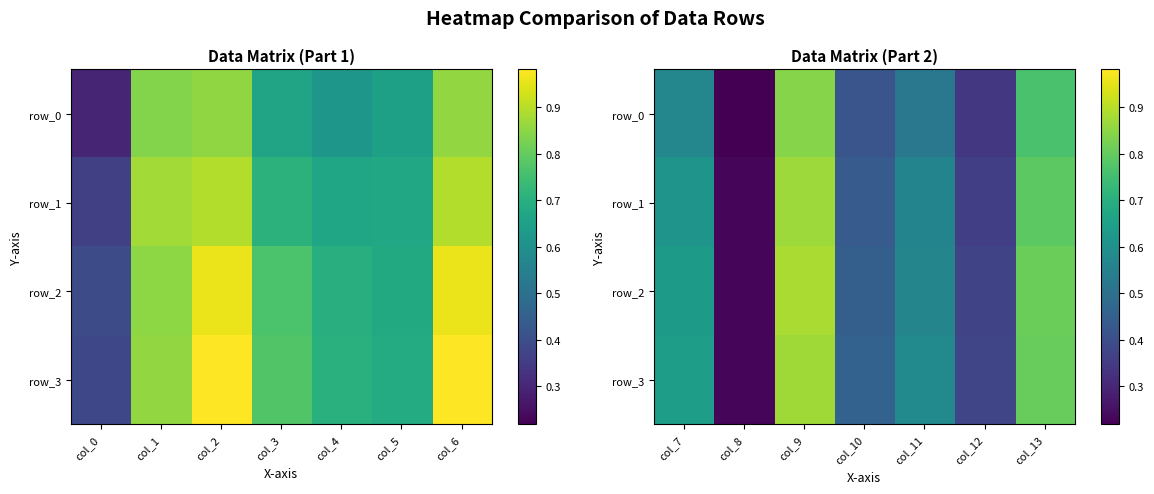

What is the sum of all row_3 values?

4.0